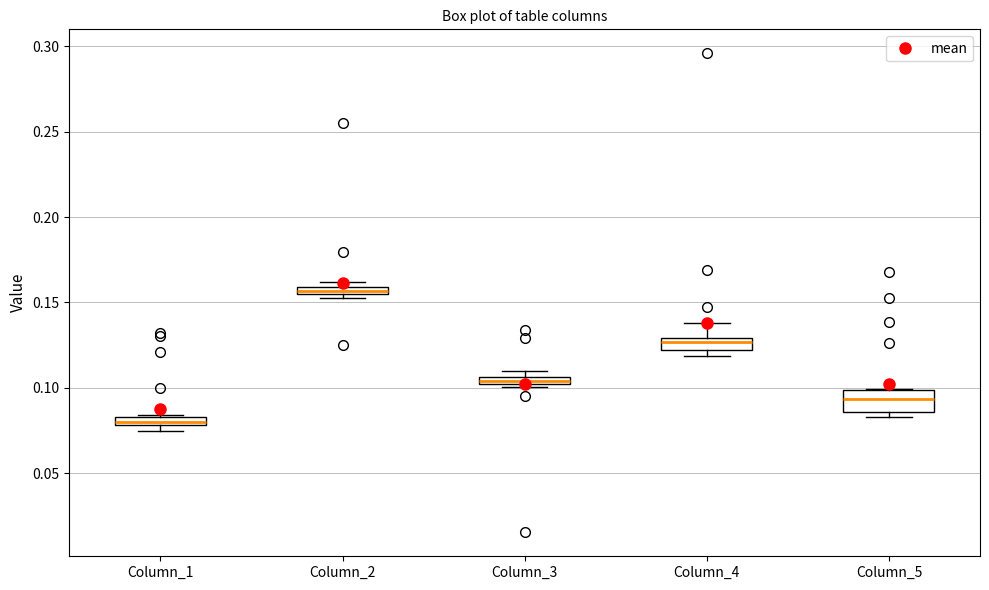

Comparing the boxes themselves (not the whiskers), which one is the tallest?

Column_5